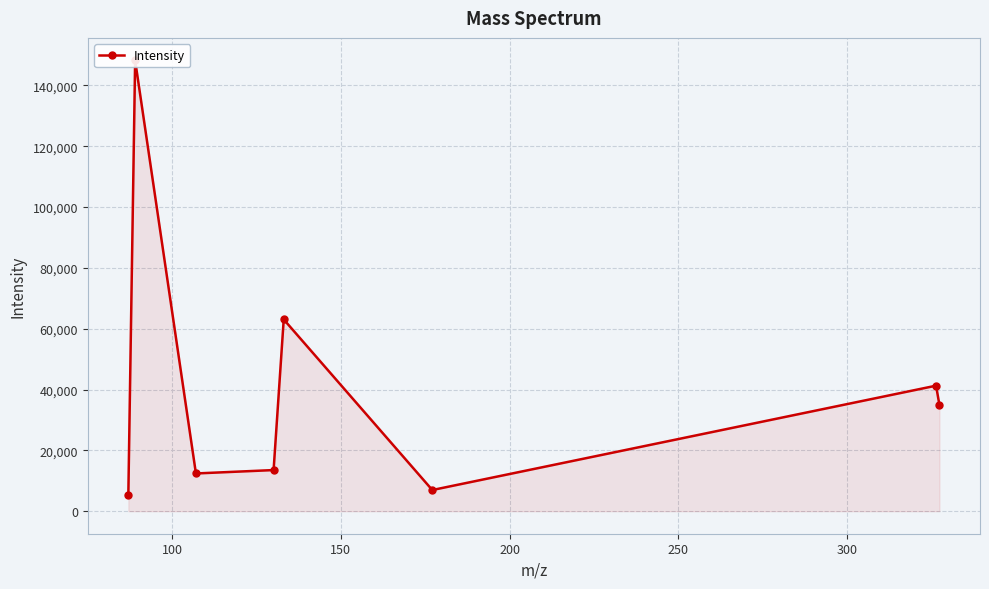

What is the maximum value shown in the chart?

148193.2